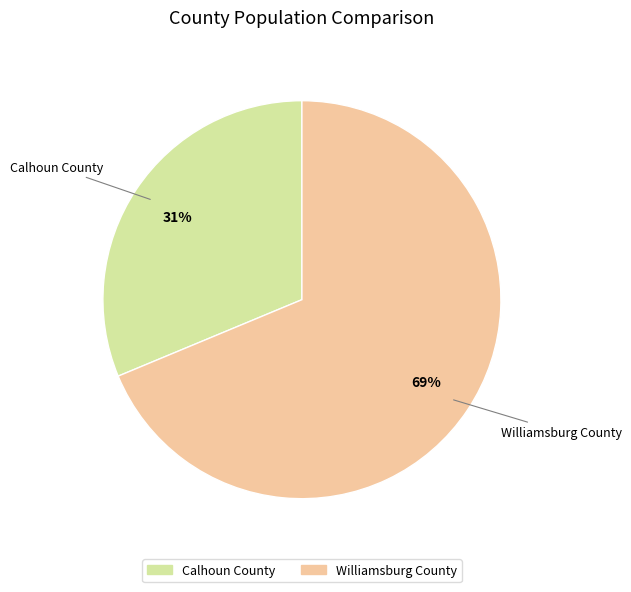

Is it true that Calhoun County is 31% of the pie?

True